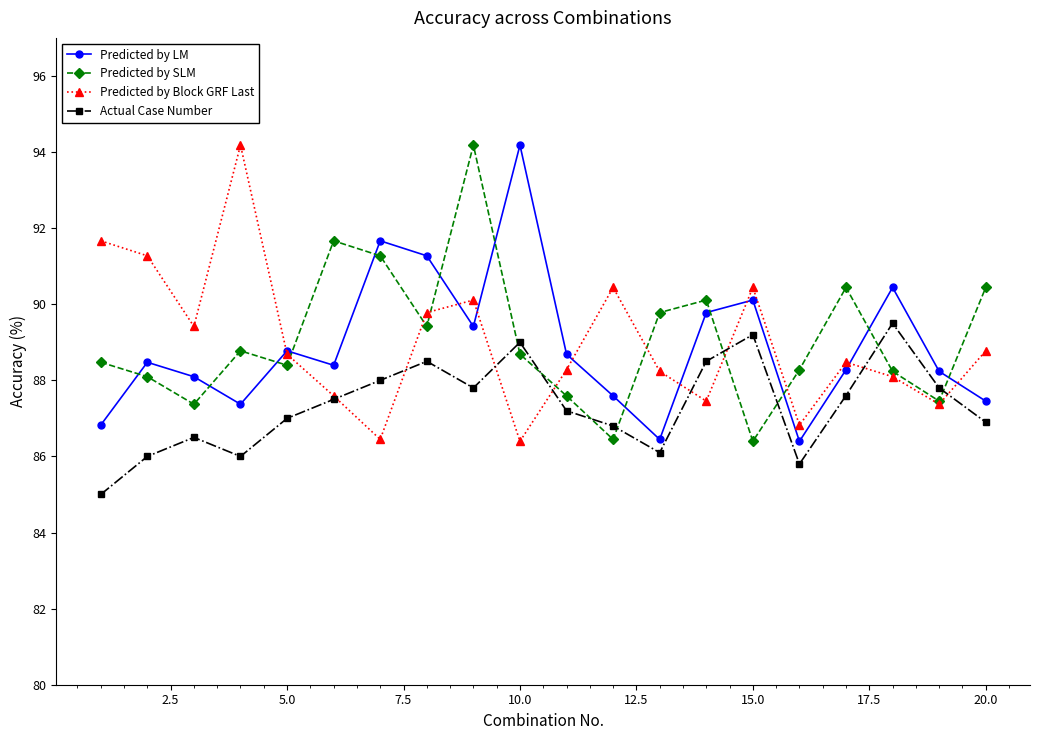

How many interior local peaks does the Predicted by LM series have?

6